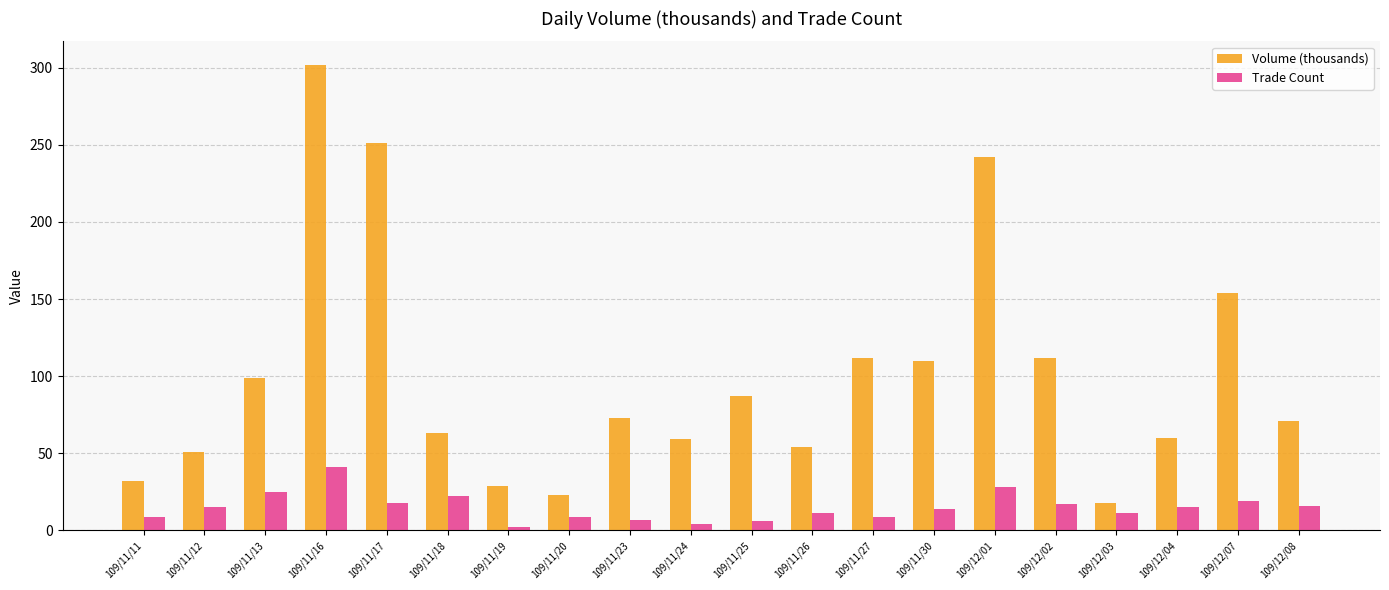

Are the bars grouped side by side (vs. stacked)?

Yes